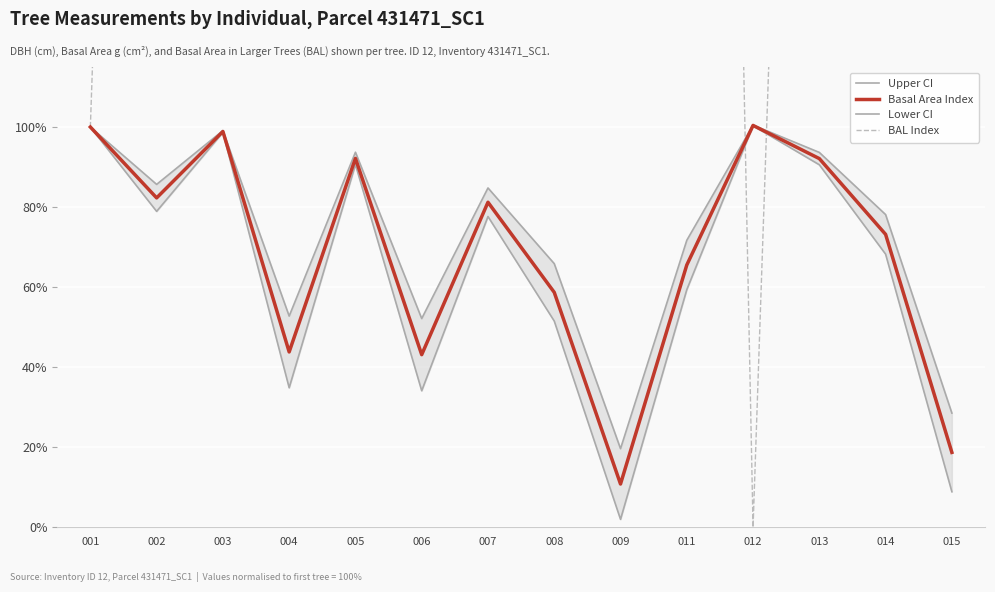

At which category is the sum across all series the highest?

006